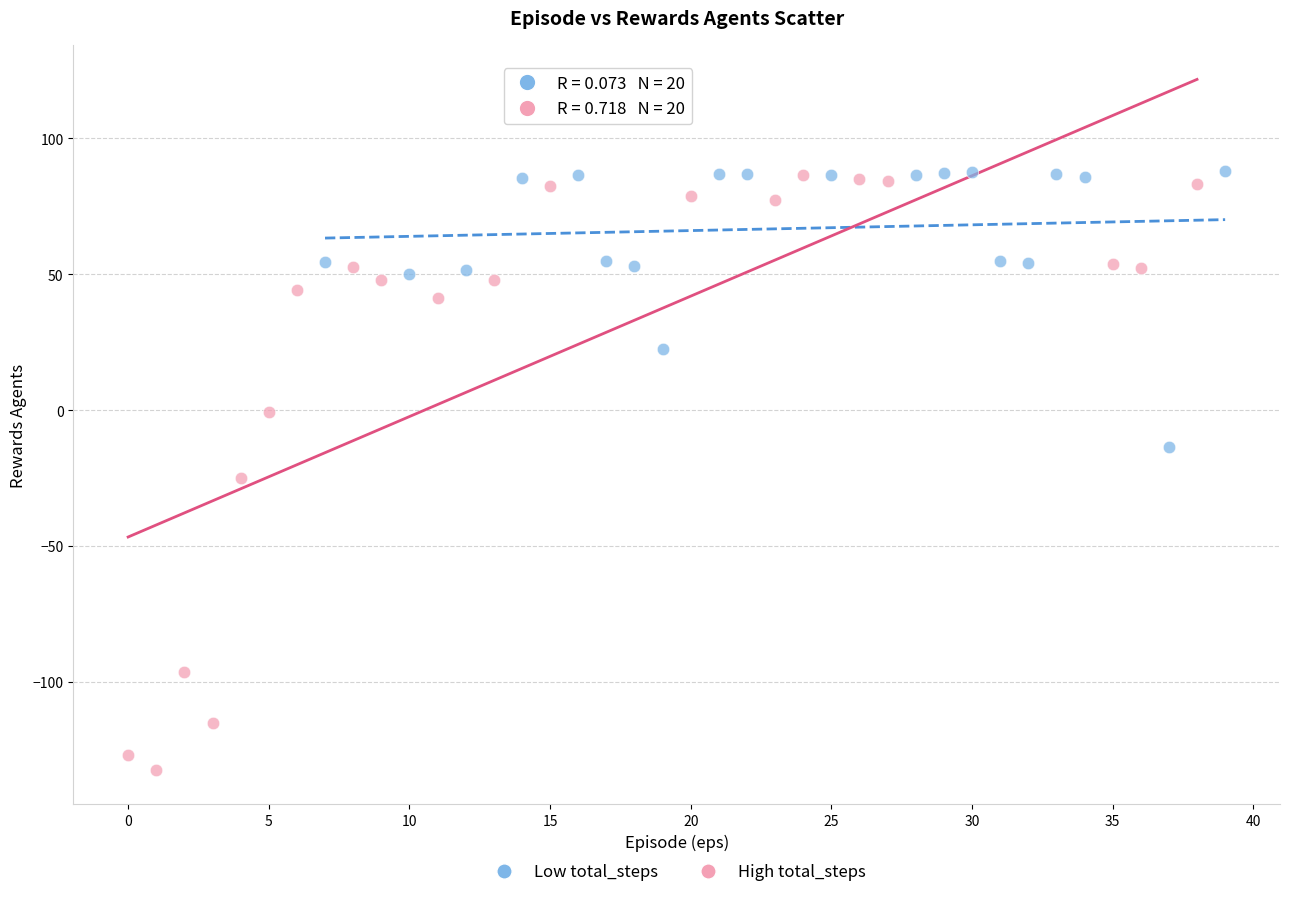

Which series contains the lowest Y value?

High total_steps